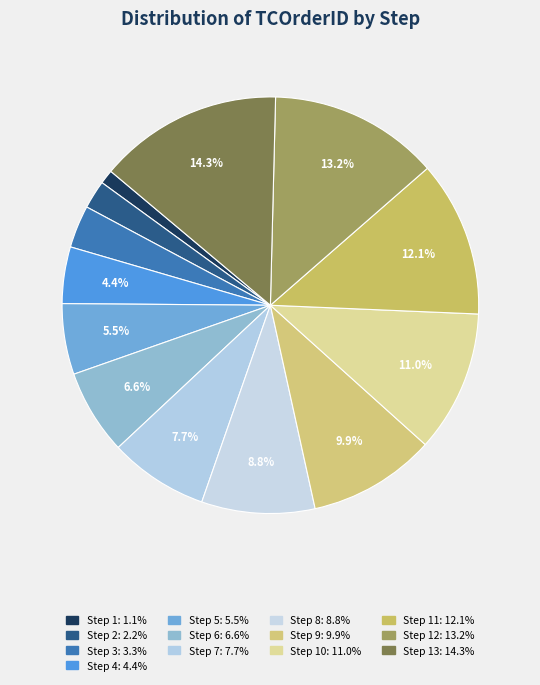

Rank the categories by value from highest to lowest.

Step 13, Step 12, Step 11, Step 10, Step 9, Step 8, Step 7, Step 6, Step 5, Step 4, Step 3, Step 2, Step 1